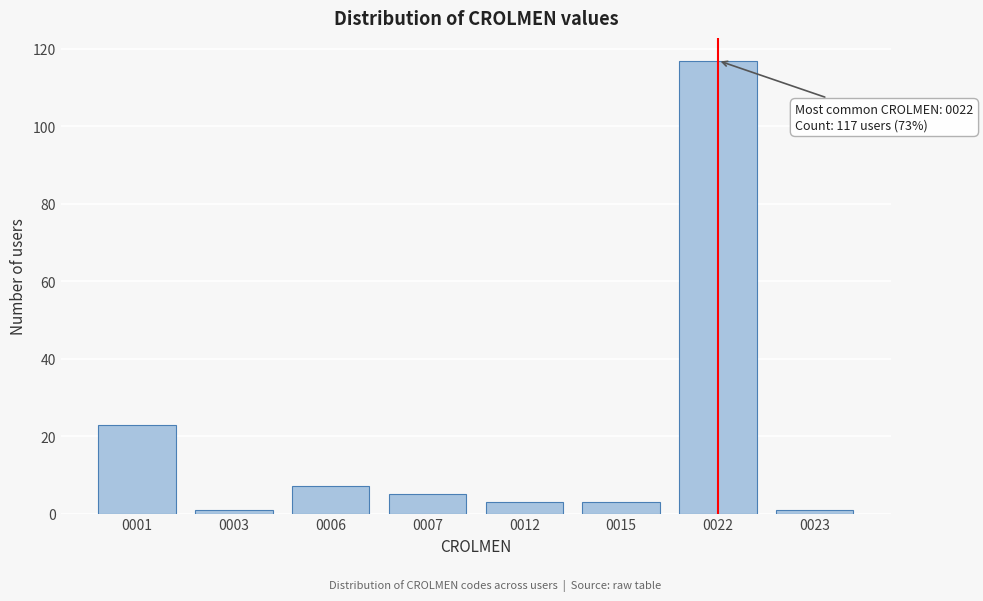

Reading left to right, what are all the values shown in this chart?

23	1	7	5	3	3	117	1